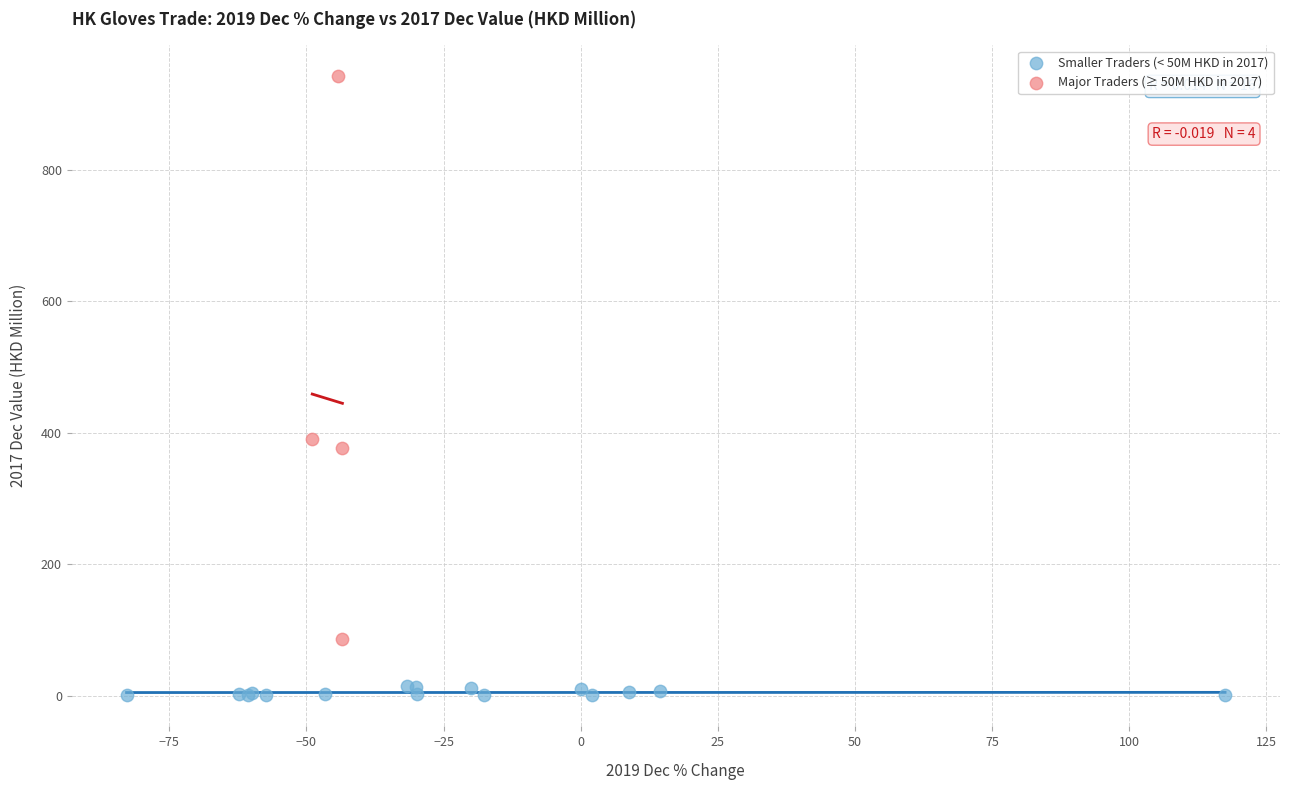

Which series reaches the maximum Y coordinate?

Major Traders (≥ 50M HKD in 2017)